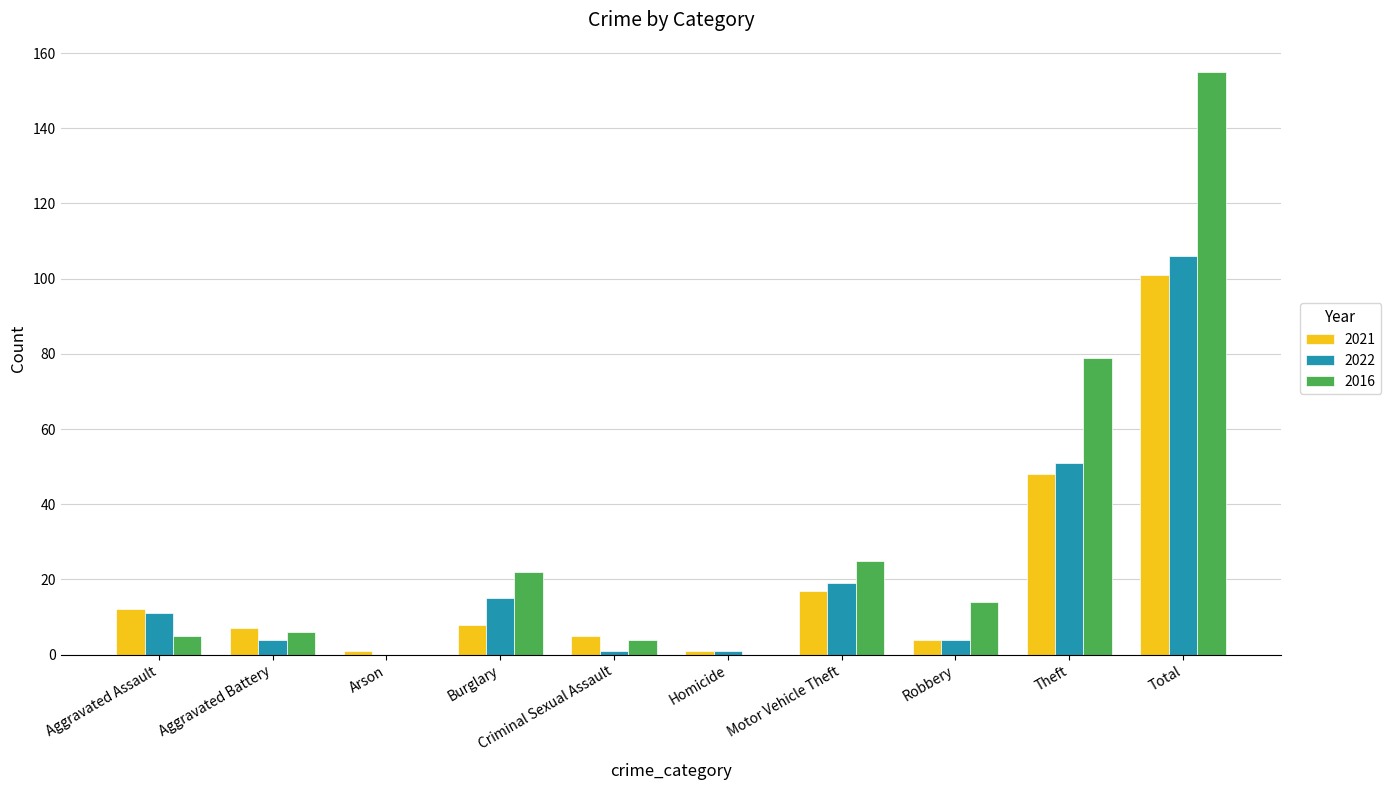

Read the 2022 value at Burglary.

15